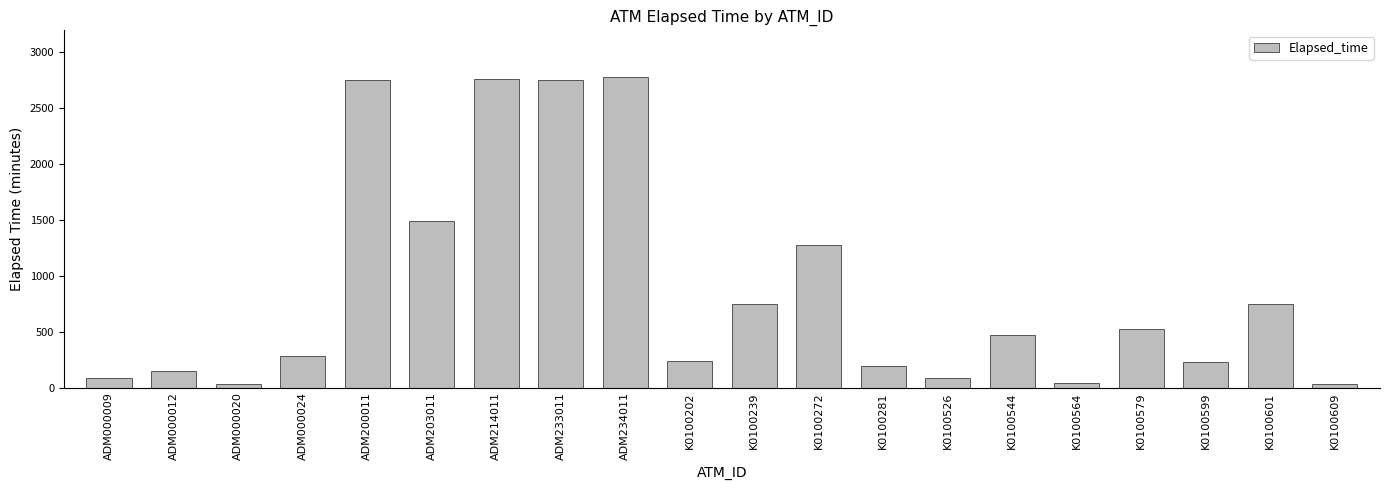

What is the sum of all values?

17656